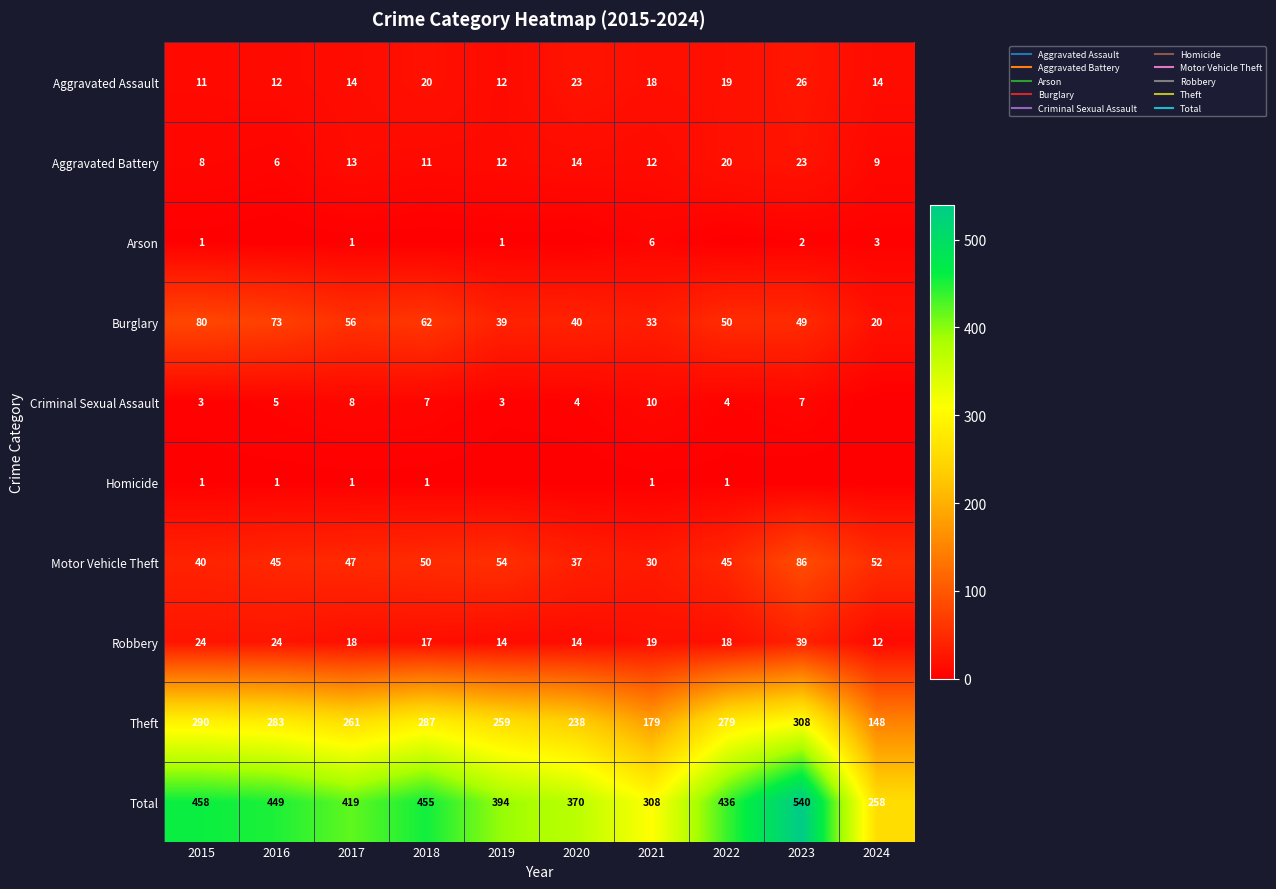

At how many categories does at least one series exceed 421?

5